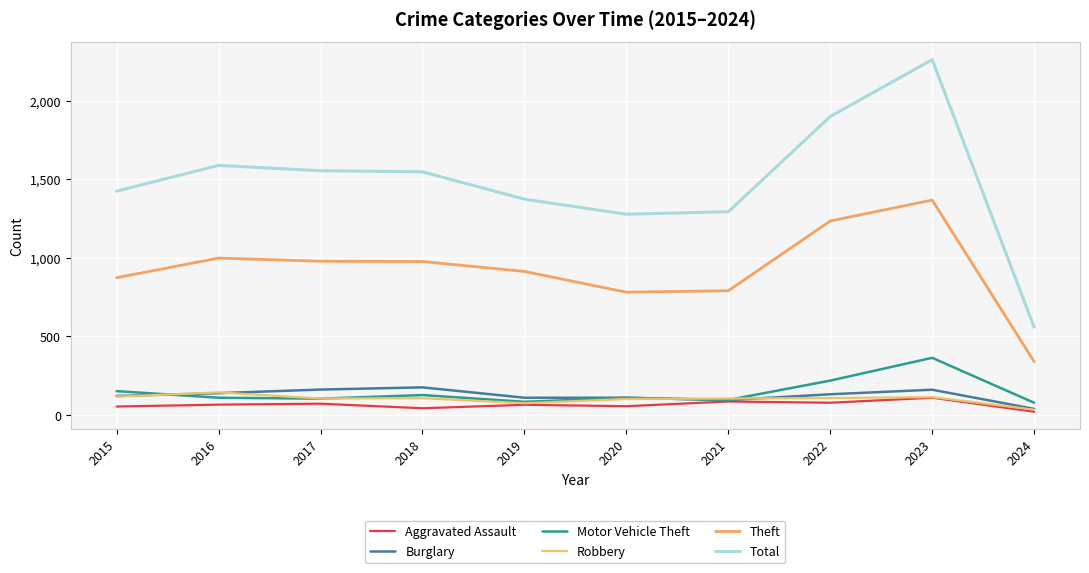

The Burglary series shows 121 at 2015. True or false?

True